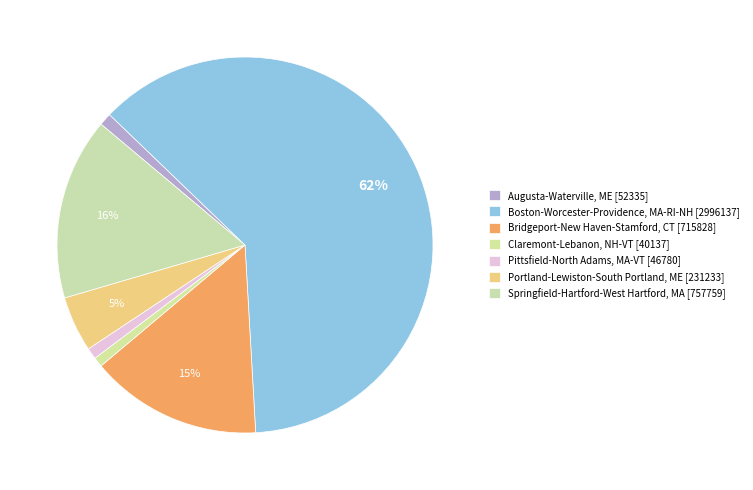

To the nearest percent, what percentage of the pie is Bridgeport-New Haven-Stamford, CT?

15%